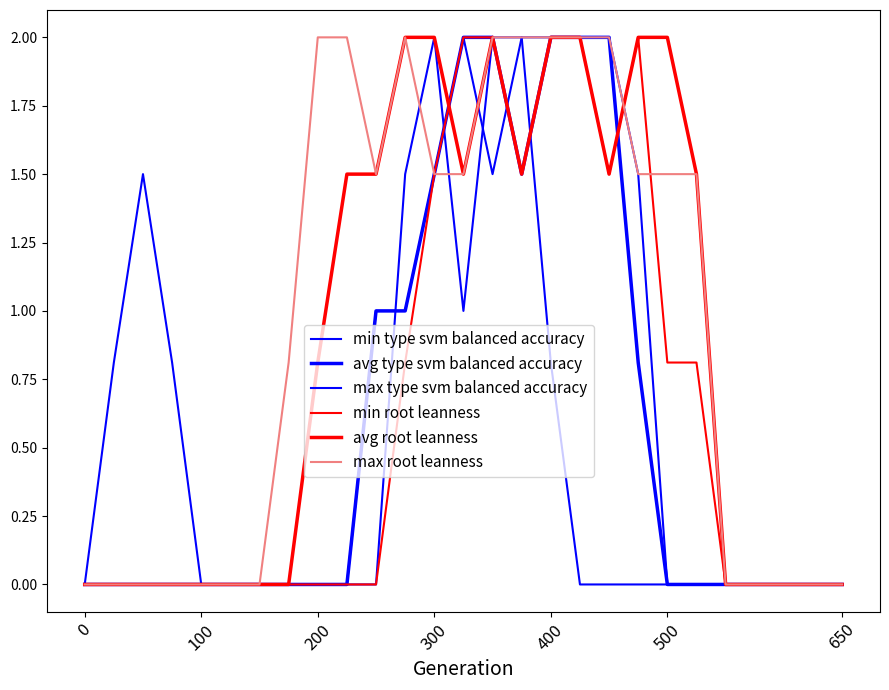

Count the number of data series in this chart.

6